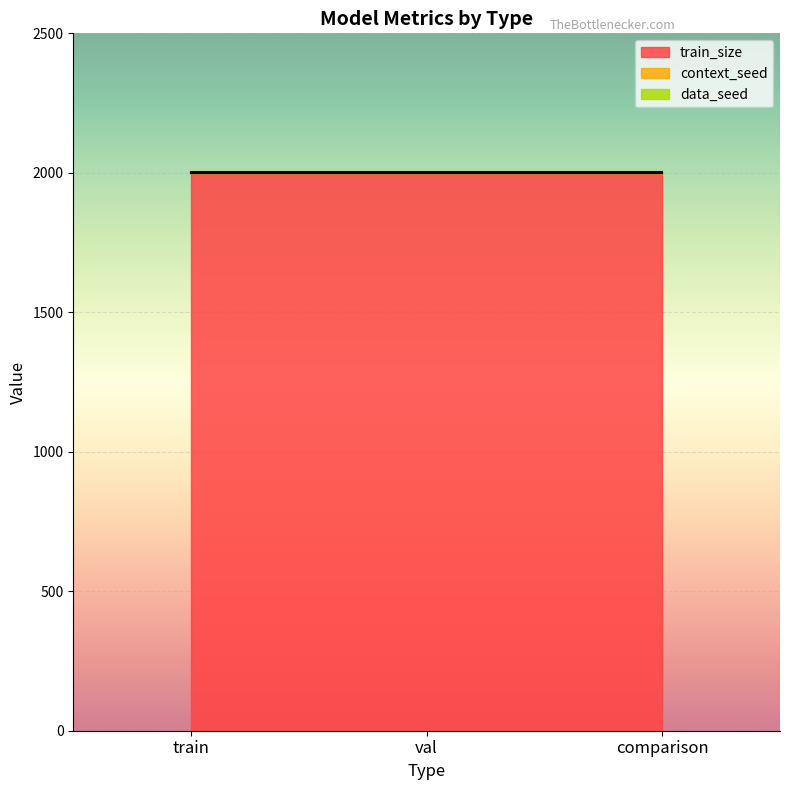

Does the chart display data point markers on the line(s)?

No